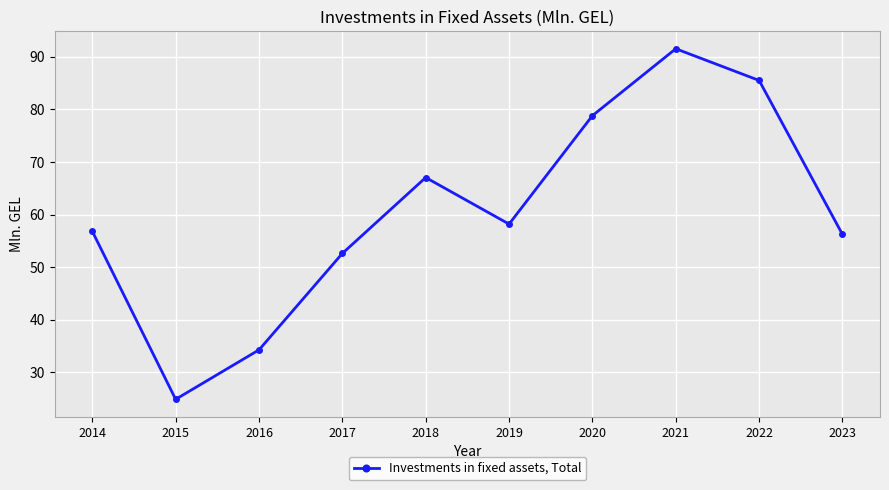

True or false: the data shows 88.7 at 2019.

False